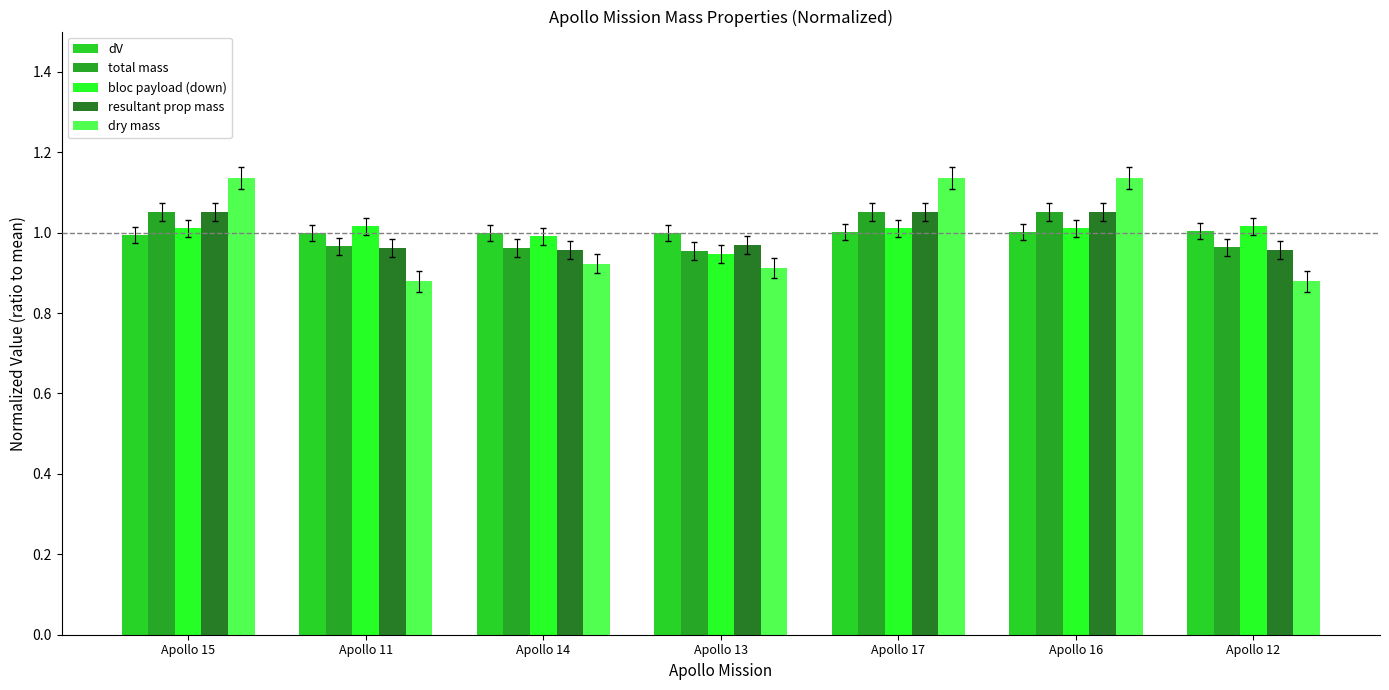

What is the sum of the bloc payload (down) values at Apollo 17 and Apollo 15?

2.0